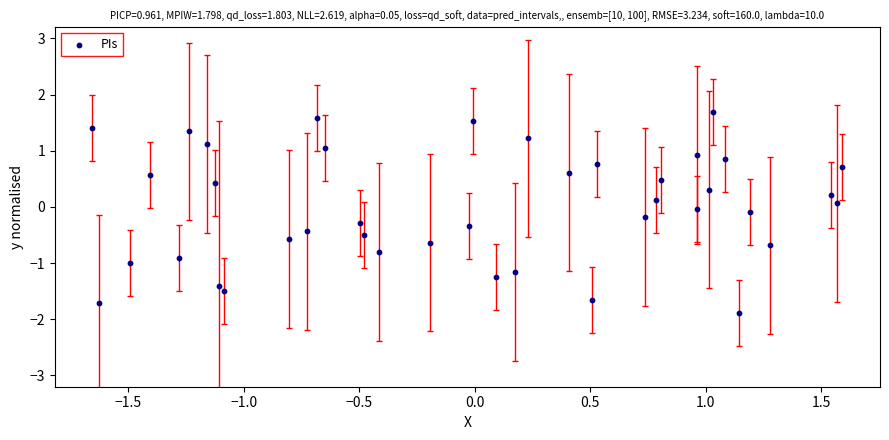

What is the range of Y values (max minus min)?

3.6